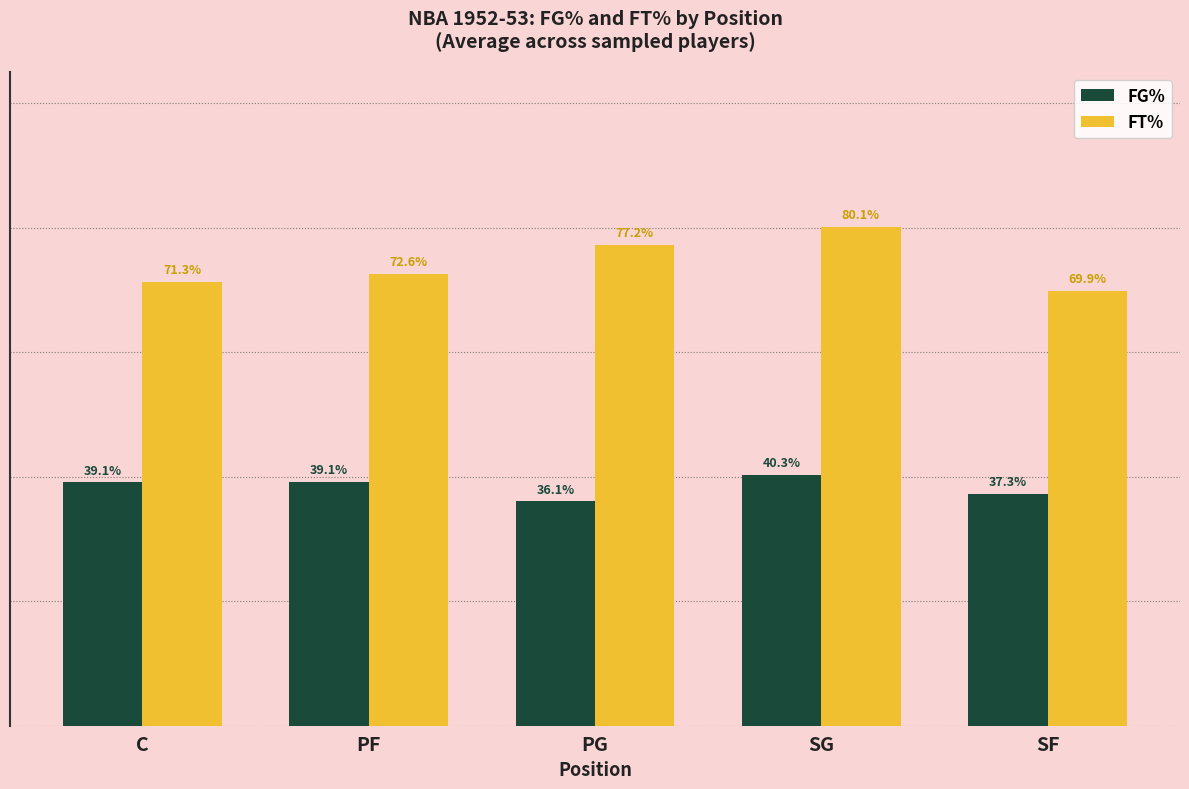

Reading left to right, list all the values displayed in this chart.

FG%: C=0.4	PF=0.4	PG=0.4	SG=0.4	SF=0.4
FT%: C=0.7	PF=0.7	PG=0.8	SG=0.8	SF=0.7